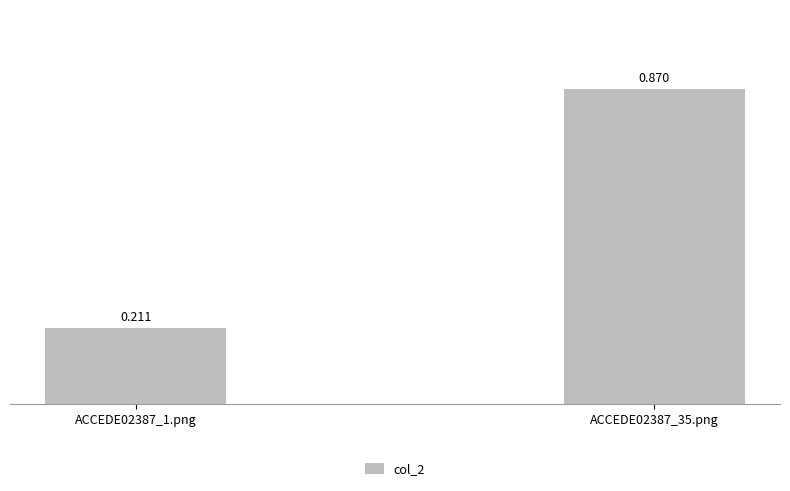

Which category has the lowest value across all series?

ACCEDE02387_1.png